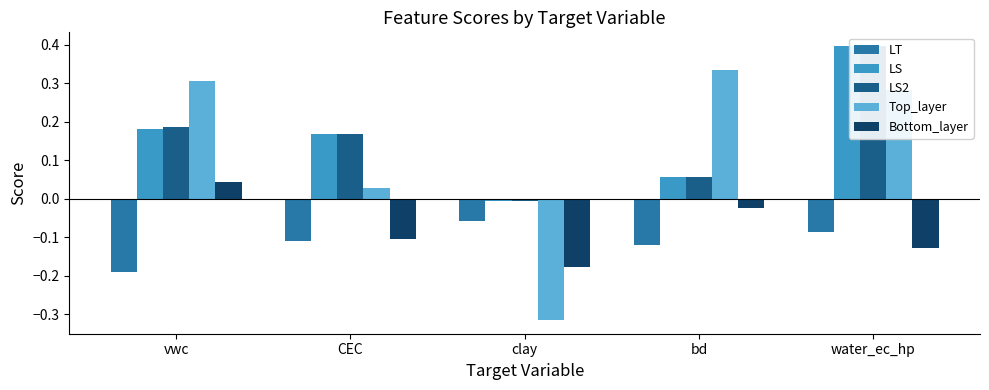

What is the maximum value shown in the chart?

0.4